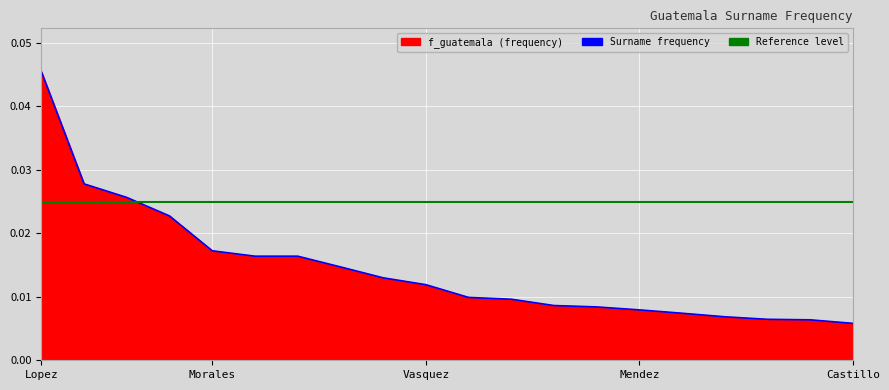

List the labels in order of value, largest first.

Lopez, Perez, Garcia, Hernandez, Morales, Ramirez, Gomez, Gonzalez, Martinez, Vasquez, Caal, Velasquez, de Leon, Ramos, Mendez, Rodriguez, Choc, Diaz, Reyes, Castillo